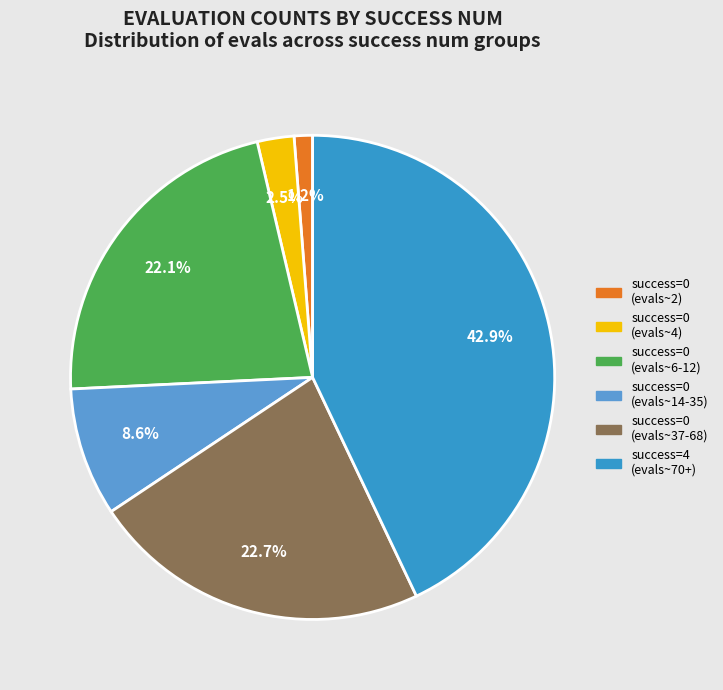

Is there any slice that represents more than half of the pie?

No